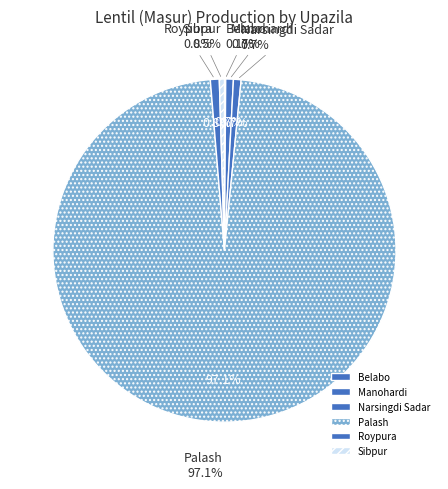

Which has a higher value, Narsingdi Sadar or Sibpur?

Narsingdi Sadar